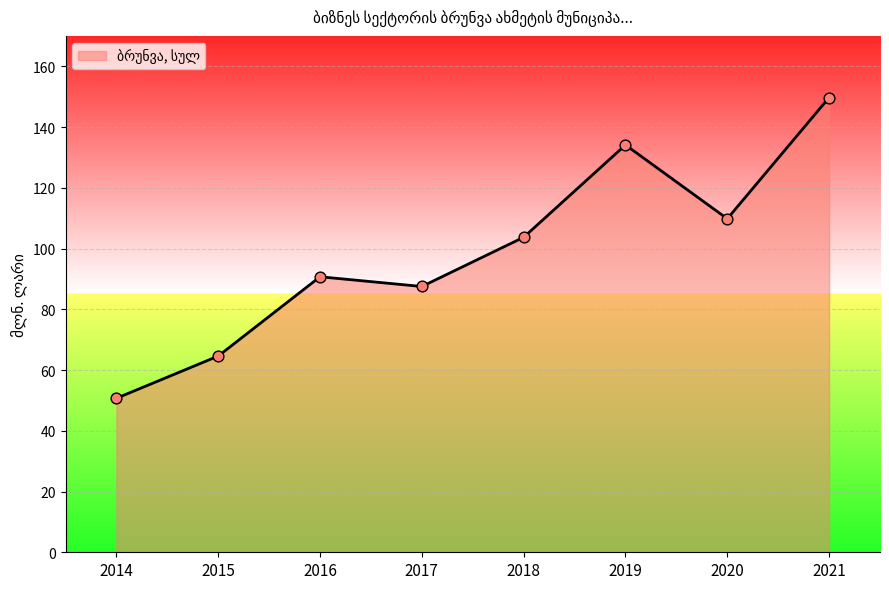

Approximately how many times larger is the value at 2015 compared to 2017?

0.7